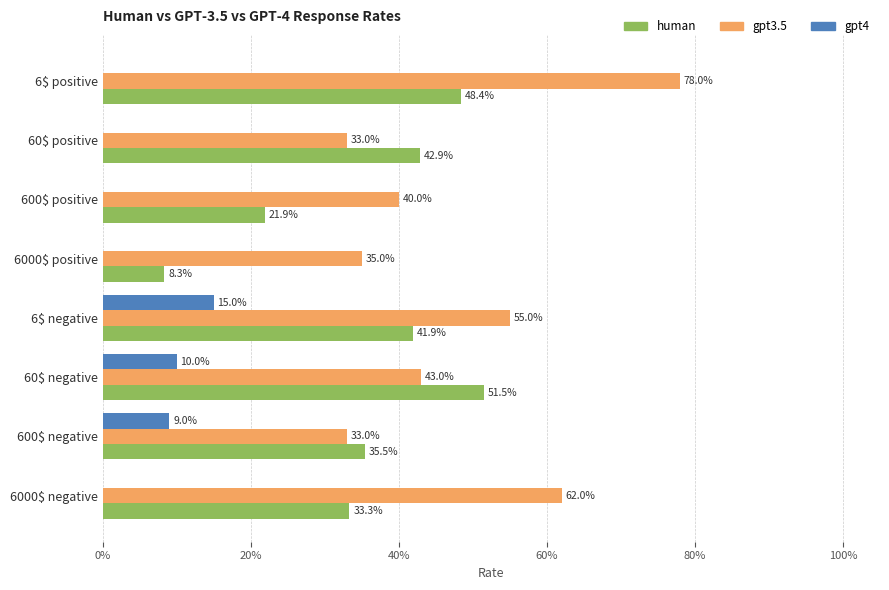

List the series in order of their peak value, highest first.

gpt3.5, human, gpt4